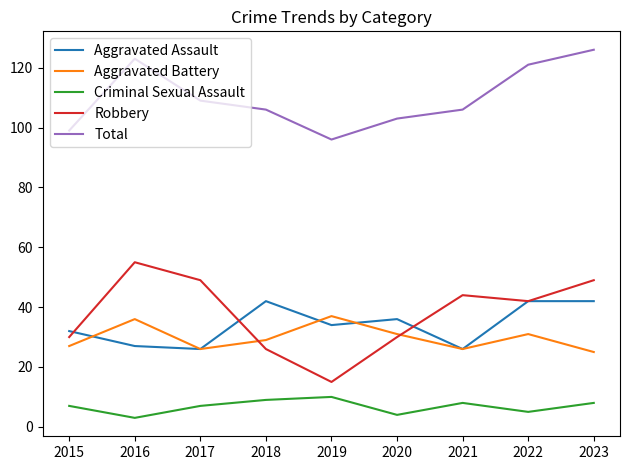

What is the difference between the second highest and second lowest values in the Total series?

24